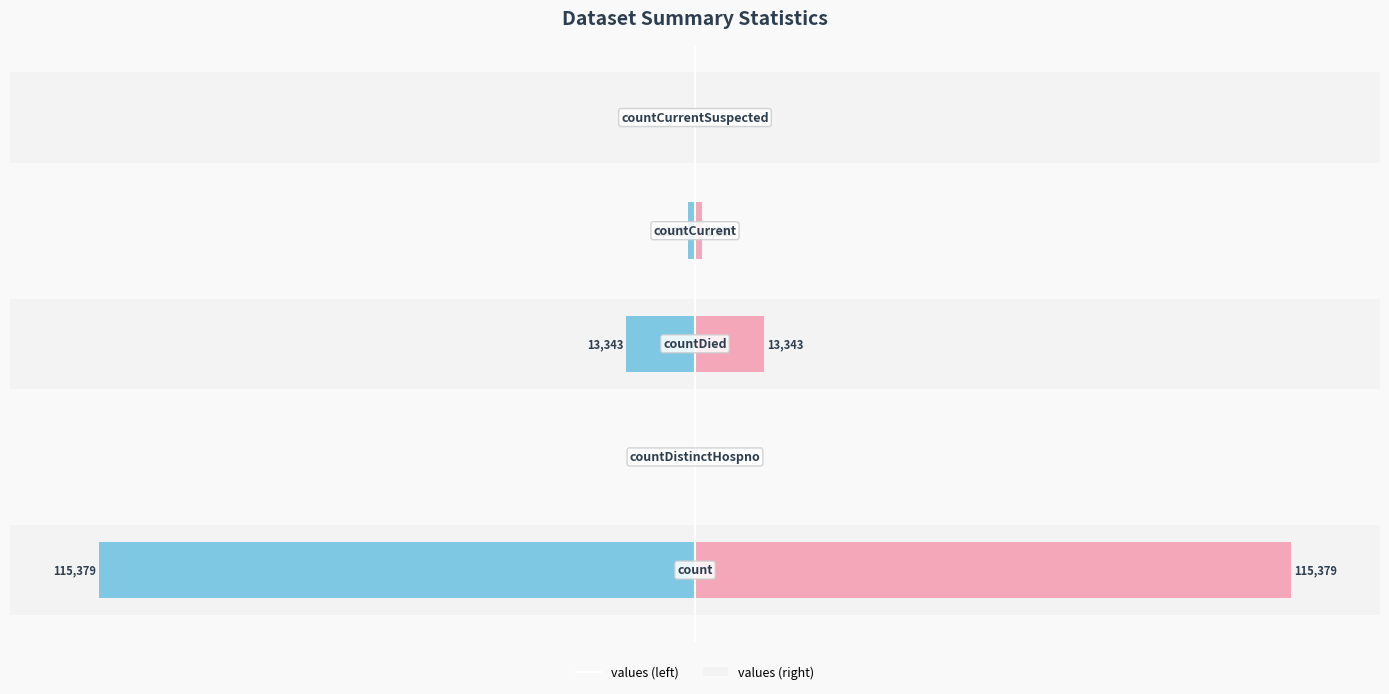

How many values in the Right (Pink) series exceed 1?

3